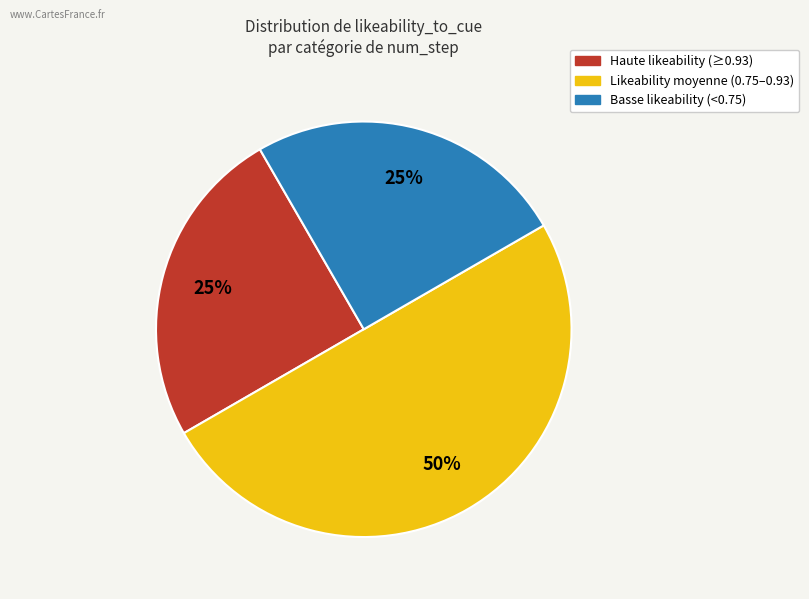

To the nearest percent, what is the difference between the largest and smallest slice percentages?

25%